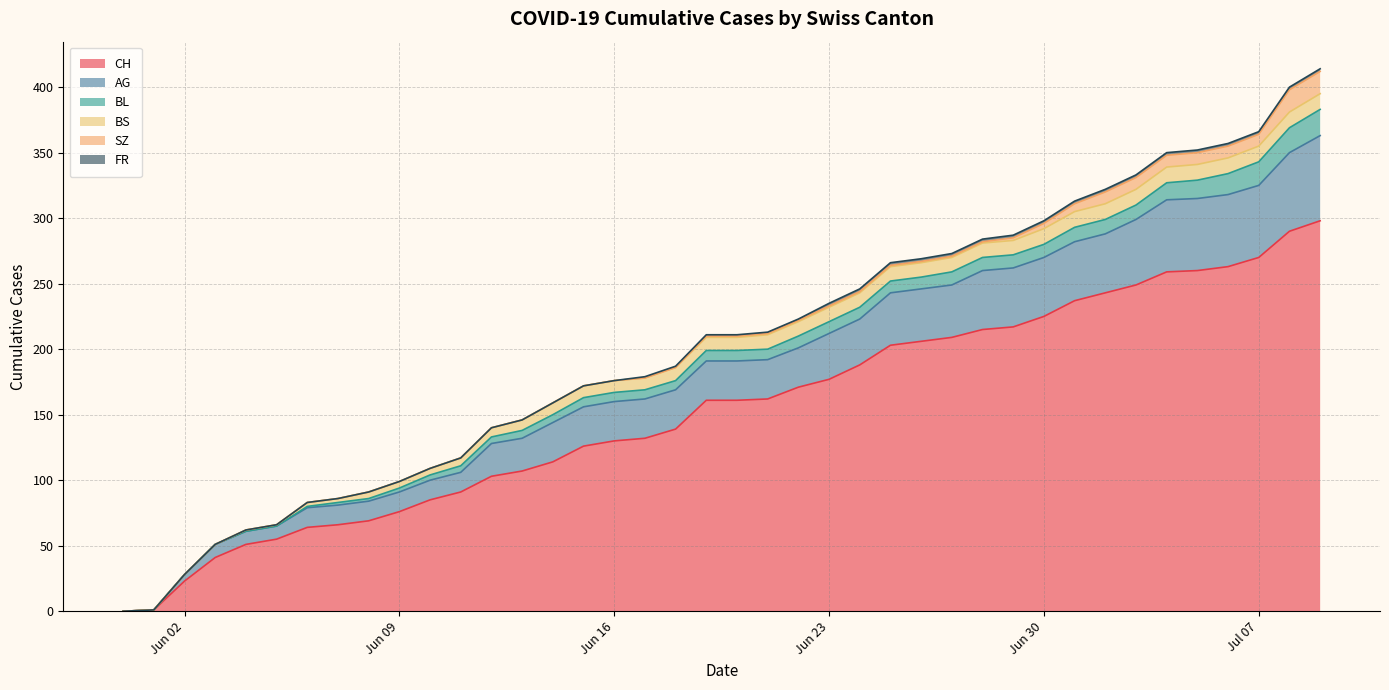

Is the value of BS at 2020-06-29 greater than the value of SZ at 2020-06-23?

Yes